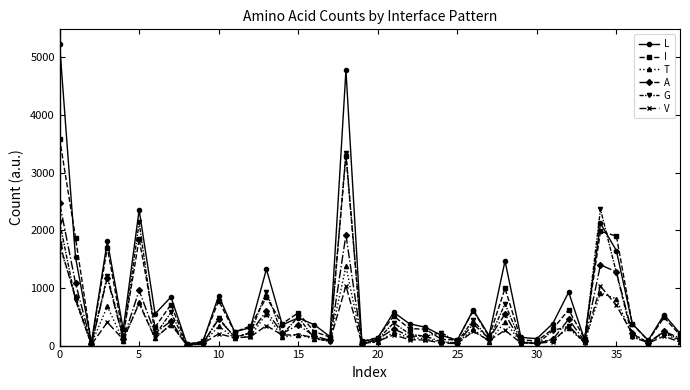

True or false: G and V intersect in this chart.

True